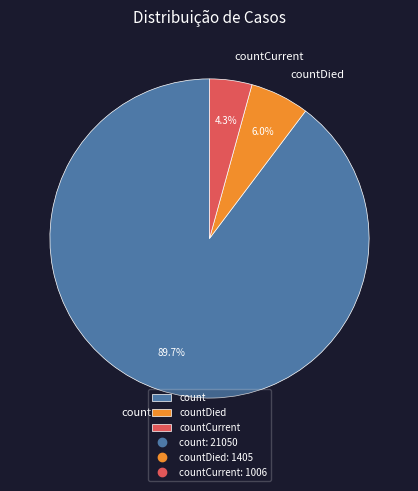

Do countDied and countCurrent together represent more than half of the pie?

No